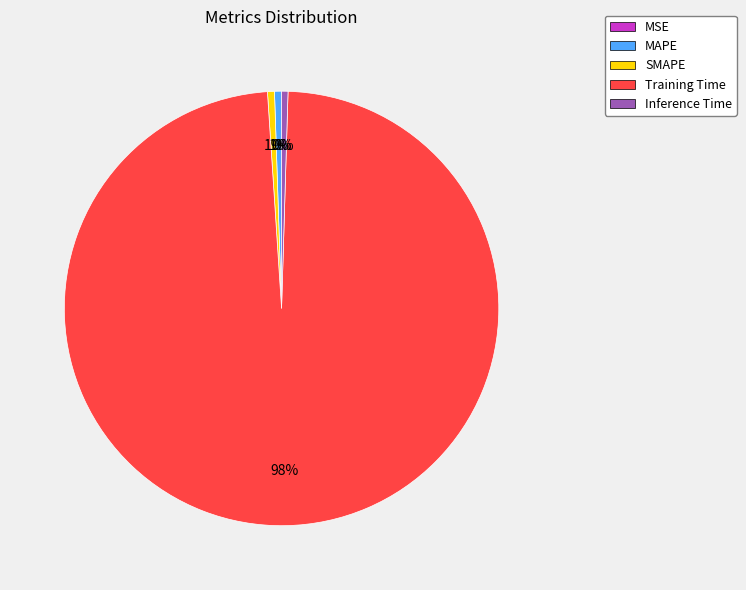

Is it true that MAPE is 11% of the pie?

False